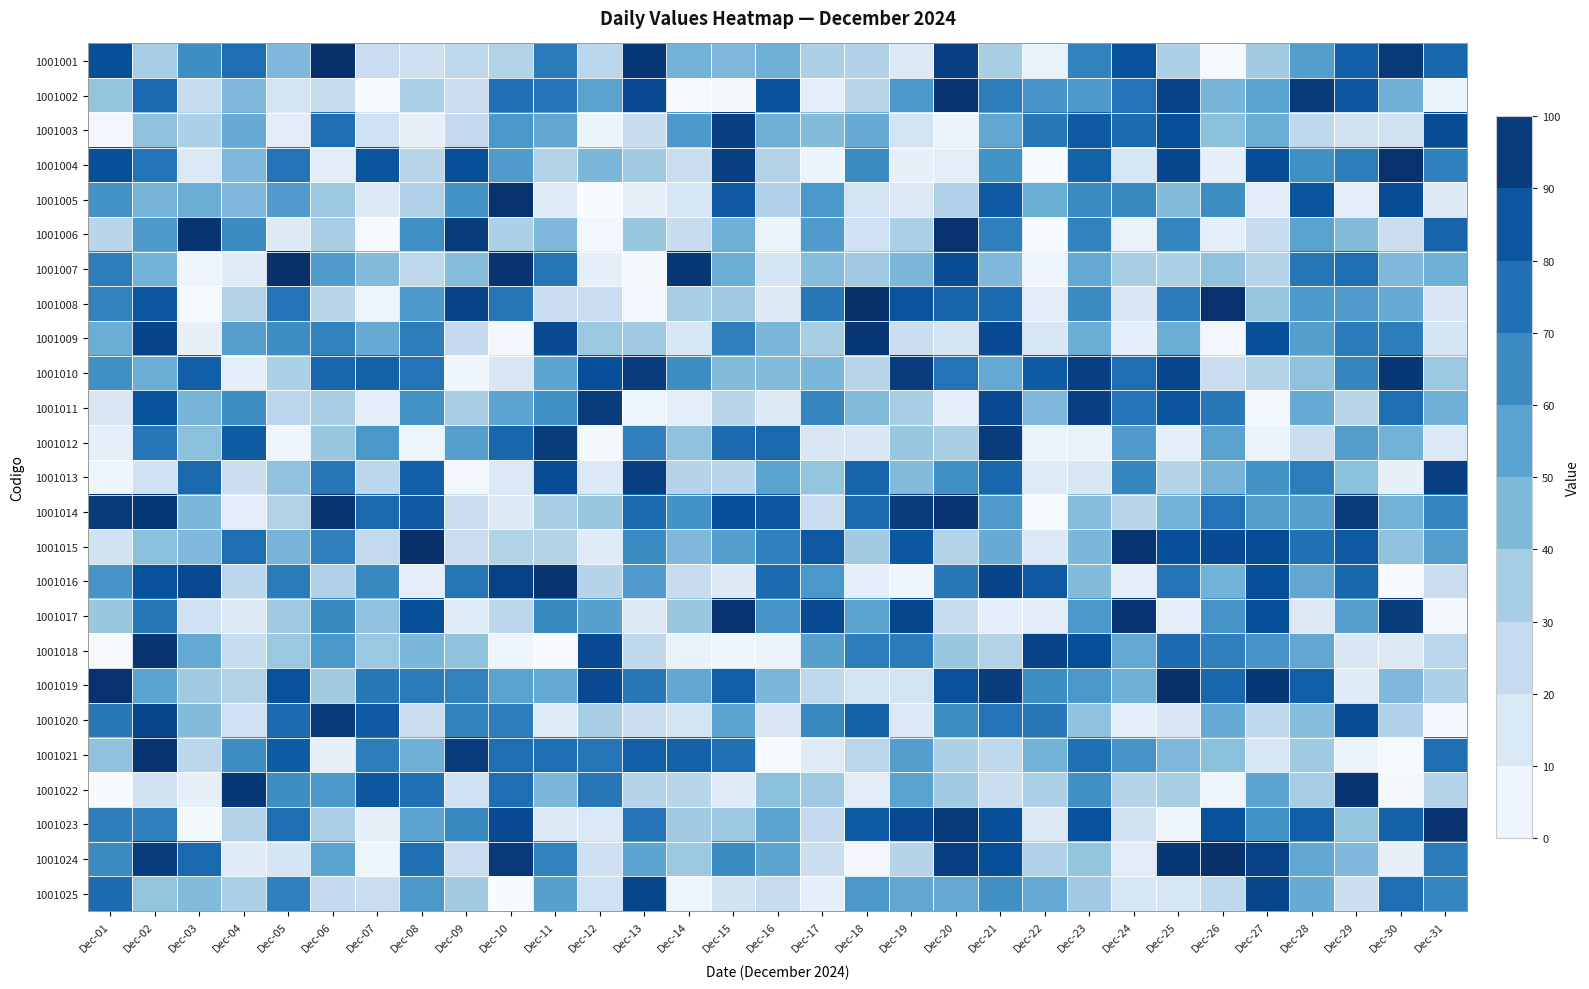

Reading right to left, extract all data points from this chart.

1001001: Dec-31=79	Dec-30=96	Dec-29=82	Dec-28=57	Dec-27=36	Dec-26=1	Dec-25=33	Dec-24=87	Dec-23=68	Dec-22=7	Dec-21=34	Dec-20=94	Dec-19=13	Dec-18=32	Dec-17=33	Dec-16=49	Dec-15=45	Dec-14=48	Dec-13=97	Dec-12=28	Dec-11=71	Dec-10=31	Dec-09=27	Dec-08=21	Dec-07=23	Dec-06=100	Dec-05=45	Dec-04=76	Dec-03=64	Dec-02=35	Dec-01=88
1001002: Dec-31=6	Dec-30=49	Dec-29=85	Dec-28=96	Dec-27=55	Dec-26=47	Dec-25=93	Dec-24=74	Dec-23=59	Dec-22=61	Dec-21=70	Dec-20=98	Dec-19=60	Dec-18=29	Dec-17=10	Dec-16=87	Dec-15=2	Dec-14=1	Dec-13=90	Dec-12=55	Dec-11=74	Dec-10=75	Dec-09=22	Dec-08=33	Dec-07=0	Dec-06=24	Dec-05=18	Dec-04=45	Dec-03=24	Dec-02=78	Dec-01=40
1001003: Dec-31=89	Dec-30=19	Dec-29=19	Dec-28=27	Dec-27=50	Dec-26=42	Dec-25=88	Dec-24=77	Dec-23=84	Dec-22=72	Dec-21=53	Dec-20=6	Dec-19=18	Dec-18=51	Dec-17=44	Dec-16=49	Dec-15=94	Dec-14=59	Dec-13=24	Dec-12=6	Dec-11=53	Dec-10=60	Dec-09=26	Dec-08=8	Dec-07=20	Dec-06=76	Dec-05=11	Dec-04=51	Dec-03=33	Dec-02=41	Dec-01=3
1001004: Dec-31=69	Dec-30=99	Dec-29=70	Dec-28=63	Dec-27=89	Dec-26=9	Dec-25=91	Dec-24=16	Dec-23=81	Dec-22=0	Dec-21=62	Dec-20=10	Dec-19=8	Dec-18=65	Dec-17=6	Dec-16=31	Dec-15=94	Dec-14=23	Dec-13=37	Dec-12=46	Dec-11=31	Dec-10=58	Dec-09=88	Dec-08=29	Dec-07=86	Dec-06=11	Dec-05=74	Dec-04=45	Dec-03=14	Dec-02=74	Dec-01=88
1001005: Dec-31=13	Dec-30=89	Dec-29=9	Dec-28=86	Dec-27=11	Dec-26=64	Dec-25=44	Dec-24=66	Dec-23=65	Dec-22=50	Dec-21=84	Dec-20=32	Dec-19=13	Dec-18=18	Dec-17=60	Dec-16=32	Dec-15=84	Dec-14=16	Dec-13=8	Dec-12=0	Dec-11=12	Dec-10=99	Dec-09=62	Dec-08=32	Dec-07=13	Dec-06=38	Dec-05=58	Dec-04=45	Dec-03=50	Dec-02=47	Dec-01=62
1001006: Dec-31=80	Dec-30=22	Dec-29=44	Dec-28=55	Dec-27=24	Dec-26=10	Dec-25=67	Dec-24=7	Dec-23=68	Dec-22=0	Dec-21=69	Dec-20=99	Dec-19=33	Dec-18=20	Dec-17=58	Dec-16=6	Dec-15=49	Dec-14=24	Dec-13=39	Dec-12=3	Dec-11=45	Dec-10=33	Dec-09=95	Dec-08=63	Dec-07=1	Dec-06=34	Dec-05=13	Dec-04=65	Dec-03=98	Dec-02=59	Dec-01=29
1001007: Dec-31=49	Dec-30=45	Dec-29=76	Dec-28=73	Dec-27=30	Dec-26=41	Dec-25=33	Dec-24=34	Dec-23=52	Dec-22=4	Dec-21=45	Dec-20=89	Dec-19=46	Dec-18=37	Dec-17=43	Dec-16=17	Dec-15=50	Dec-14=97	Dec-13=2	Dec-12=9	Dec-11=73	Dec-10=98	Dec-09=43	Dec-08=27	Dec-07=44	Dec-06=58	Dec-05=100	Dec-04=12	Dec-03=5	Dec-02=48	Dec-01=70
1001008: Dec-31=15	Dec-30=51	Dec-29=58	Dec-28=59	Dec-27=39	Dec-26=99	Dec-25=71	Dec-24=15	Dec-23=65	Dec-22=11	Dec-21=77	Dec-20=80	Dec-19=86	Dec-18=100	Dec-17=72	Dec-16=13	Dec-15=37	Dec-14=34	Dec-13=3	Dec-12=23	Dec-11=23	Dec-10=73	Dec-09=92	Dec-08=59	Dec-07=5	Dec-06=29	Dec-05=74	Dec-04=31	Dec-03=1	Dec-02=85	Dec-01=68
1001009: Dec-31=17	Dec-30=70	Dec-29=71	Dec-28=57	Dec-27=88	Dec-26=3	Dec-25=50	Dec-24=9	Dec-23=50	Dec-22=16	Dec-21=90	Dec-20=17	Dec-19=22	Dec-18=97	Dec-17=34	Dec-16=46	Dec-15=69	Dec-14=16	Dec-13=37	Dec-12=38	Dec-11=90	Dec-10=3	Dec-09=25	Dec-08=70	Dec-07=51	Dec-06=68	Dec-05=64	Dec-04=56	Dec-03=8	Dec-02=92	Dec-01=50
1001010: Dec-31=38	Dec-30=97	Dec-29=67	Dec-28=41	Dec-27=30	Dec-26=23	Dec-25=91	Dec-24=76	Dec-23=94	Dec-22=83	Dec-21=52	Dec-20=74	Dec-19=95	Dec-18=29	Dec-17=46	Dec-16=44	Dec-15=44	Dec-14=64	Dec-13=95	Dec-12=88	Dec-11=54	Dec-10=15	Dec-09=4	Dec-08=74	Dec-07=81	Dec-06=79	Dec-05=33	Dec-04=9	Dec-03=82	Dec-02=50	Dec-01=63
1001011: Dec-31=49	Dec-30=76	Dec-29=29	Dec-28=51	Dec-27=2	Dec-26=72	Dec-25=86	Dec-24=74	Dec-23=94	Dec-22=45	Dec-21=90	Dec-20=9	Dec-19=34	Dec-18=44	Dec-17=67	Dec-16=13	Dec-15=29	Dec-14=10	Dec-13=5	Dec-12=95	Dec-11=63	Dec-10=54	Dec-09=34	Dec-08=62	Dec-07=9	Dec-06=34	Dec-05=28	Dec-04=64	Dec-03=47	Dec-02=87	Dec-01=15
1001012: Dec-31=14	Dec-30=48	Dec-29=57	Dec-28=22	Dec-27=6	Dec-26=55	Dec-25=10	Dec-24=58	Dec-23=7	Dec-22=6	Dec-21=95	Dec-20=34	Dec-19=39	Dec-18=15	Dec-17=15	Dec-16=78	Dec-15=77	Dec-14=41	Dec-13=69	Dec-12=2	Dec-11=95	Dec-10=79	Dec-09=56	Dec-08=5	Dec-07=60	Dec-06=39	Dec-05=4	Dec-04=83	Dec-03=42	Dec-02=73	Dec-01=9
1001013: Dec-31=94	Dec-30=8	Dec-29=42	Dec-28=70	Dec-27=62	Dec-26=47	Dec-25=30	Dec-24=67	Dec-23=15	Dec-22=12	Dec-21=79	Dec-20=63	Dec-19=44	Dec-18=80	Dec-17=40	Dec-16=55	Dec-15=29	Dec-14=30	Dec-13=94	Dec-12=14	Dec-11=89	Dec-10=14	Dec-09=3	Dec-08=82	Dec-07=28	Dec-06=73	Dec-05=41	Dec-04=22	Dec-03=78	Dec-02=20	Dec-01=4
1001014: Dec-31=67	Dec-30=48	Dec-29=95	Dec-28=56	Dec-27=57	Dec-26=74	Dec-25=48	Dec-24=29	Dec-23=43	Dec-22=0	Dec-21=58	Dec-20=98	Dec-19=95	Dec-18=77	Dec-17=23	Dec-16=85	Dec-15=88	Dec-14=62	Dec-13=77	Dec-12=39	Dec-11=34	Dec-10=13	Dec-09=22	Dec-08=84	Dec-07=78	Dec-06=98	Dec-05=31	Dec-04=9	Dec-03=46	Dec-02=97	Dec-01=96
1001015: Dec-31=57	Dec-30=41	Dec-29=84	Dec-28=75	Dec-27=89	Dec-26=90	Dec-25=88	Dec-24=98	Dec-23=46	Dec-22=14	Dec-21=51	Dec-20=31	Dec-19=85	Dec-18=36	Dec-17=84	Dec-16=69	Dec-15=57	Dec-14=45	Dec-13=65	Dec-12=12	Dec-11=31	Dec-10=31	Dec-09=23	Dec-08=100	Dec-07=26	Dec-06=69	Dec-05=47	Dec-04=76	Dec-03=45	Dec-02=42	Dec-01=19
1001016: Dec-31=22	Dec-30=0	Dec-29=79	Dec-28=53	Dec-27=88	Dec-26=48	Dec-25=74	Dec-24=10	Dec-23=44	Dec-22=84	Dec-21=92	Dec-20=72	Dec-19=4	Dec-18=9	Dec-17=60	Dec-16=77	Dec-15=13	Dec-14=24	Dec-13=58	Dec-12=30	Dec-11=98	Dec-10=93	Dec-09=73	Dec-08=10	Dec-07=66	Dec-06=32	Dec-05=71	Dec-04=28	Dec-03=90	Dec-02=87	Dec-01=61
1001017: Dec-31=2	Dec-30=95	Dec-29=56	Dec-28=13	Dec-27=88	Dec-26=61	Dec-25=10	Dec-24=98	Dec-23=60	Dec-22=11	Dec-21=9	Dec-20=24	Dec-19=91	Dec-18=55	Dec-17=90	Dec-16=61	Dec-15=98	Dec-14=39	Dec-13=13	Dec-12=56	Dec-11=66	Dec-10=28	Dec-09=12	Dec-08=88	Dec-07=41	Dec-06=66	Dec-05=37	Dec-04=13	Dec-03=20	Dec-02=72	Dec-01=39
1001018: Dec-31=28	Dec-30=13	Dec-29=15	Dec-28=53	Dec-27=61	Dec-26=69	Dec-25=77	Dec-24=52	Dec-23=88	Dec-22=92	Dec-21=31	Dec-20=39	Dec-19=71	Dec-18=70	Dec-17=56	Dec-16=6	Dec-15=4	Dec-14=7	Dec-13=27	Dec-12=90	Dec-11=0	Dec-10=5	Dec-09=41	Dec-08=46	Dec-07=38	Dec-06=60	Dec-05=38	Dec-04=24	Dec-03=52	Dec-02=98	Dec-01=1
1001019: Dec-31=33	Dec-30=45	Dec-29=12	Dec-28=82	Dec-27=97	Dec-26=79	Dec-25=100	Dec-24=49	Dec-23=60	Dec-22=64	Dec-21=95	Dec-20=87	Dec-19=18	Dec-18=18	Dec-17=27	Dec-16=46	Dec-15=82	Dec-14=53	Dec-13=72	Dec-12=90	Dec-11=52	Dec-10=55	Dec-09=68	Dec-08=71	Dec-07=72	Dec-06=36	Dec-05=87	Dec-04=31	Dec-03=37	Dec-02=55	Dec-01=99
1001020: Dec-31=3	Dec-30=32	Dec-29=89	Dec-28=43	Dec-27=27	Dec-26=52	Dec-25=15	Dec-24=9	Dec-23=41	Dec-22=72	Dec-21=74	Dec-20=64	Dec-19=14	Dec-18=81	Dec-17=66	Dec-16=15	Dec-15=55	Dec-14=18	Dec-13=23	Dec-12=35	Dec-11=12	Dec-10=70	Dec-09=68	Dec-08=23	Dec-07=84	Dec-06=96	Dec-05=77	Dec-04=20	Dec-03=44	Dec-02=91	Dec-01=72
1001021: Dec-31=76	Dec-30=1	Dec-29=6	Dec-28=37	Dec-27=16	Dec-26=42	Dec-25=45	Dec-24=61	Dec-23=75	Dec-22=48	Dec-21=27	Dec-20=33	Dec-19=57	Dec-18=28	Dec-17=12	Dec-16=1	Dec-15=75	Dec-14=81	Dec-13=82	Dec-12=73	Dec-11=76	Dec-10=76	Dec-09=95	Dec-08=49	Dec-07=70	Dec-06=8	Dec-05=83	Dec-04=64	Dec-03=28	Dec-02=98	Dec-01=41
1001022: Dec-31=30	Dec-30=2	Dec-29=98	Dec-28=35	Dec-27=54	Dec-26=4	Dec-25=34	Dec-24=30	Dec-23=63	Dec-22=33	Dec-21=22	Dec-20=37	Dec-19=55	Dec-18=11	Dec-17=37	Dec-16=42	Dec-15=12	Dec-14=29	Dec-13=30	Dec-12=73	Dec-11=46	Dec-10=76	Dec-09=20	Dec-08=75	Dec-07=85	Dec-06=59	Dec-05=64	Dec-04=97	Dec-03=8	Dec-02=19	Dec-01=0
1001023: Dec-31=99	Dec-30=81	Dec-29=40	Dec-28=82	Dec-27=62	Dec-26=87	Dec-25=4	Dec-24=19	Dec-23=87	Dec-22=13	Dec-21=88	Dec-20=96	Dec-19=90	Dec-18=83	Dec-17=25	Dec-16=54	Dec-15=38	Dec-14=36	Dec-13=74	Dec-12=14	Dec-11=13	Dec-10=90	Dec-09=66	Dec-08=54	Dec-07=8	Dec-06=33	Dec-05=76	Dec-04=31	Dec-03=2	Dec-02=69	Dec-01=70
1001024: Dec-31=71	Dec-30=8	Dec-29=45	Dec-28=53	Dec-27=93	Dec-26=100	Dec-25=97	Dec-24=11	Dec-23=40	Dec-22=32	Dec-21=88	Dec-20=94	Dec-19=30	Dec-18=3	Dec-17=22	Dec-16=54	Dec-15=65	Dec-14=38	Dec-13=54	Dec-12=21	Dec-11=68	Dec-10=96	Dec-09=22	Dec-08=75	Dec-07=5	Dec-06=55	Dec-05=17	Dec-04=12	Dec-03=78	Dec-02=95	Dec-01=65
1001025: Dec-31=67	Dec-30=76	Dec-29=22	Dec-28=51	Dec-27=91	Dec-26=27	Dec-25=16	Dec-24=16	Dec-23=37	Dec-22=52	Dec-21=63	Dec-20=52	Dec-19=53	Dec-18=60	Dec-17=9	Dec-16=24	Dec-15=19	Dec-14=5	Dec-13=91	Dec-12=20	Dec-11=56	Dec-10=0	Dec-09=36	Dec-08=60	Dec-07=23	Dec-06=25	Dec-05=69	Dec-04=33	Dec-03=44	Dec-02=40	Dec-01=77